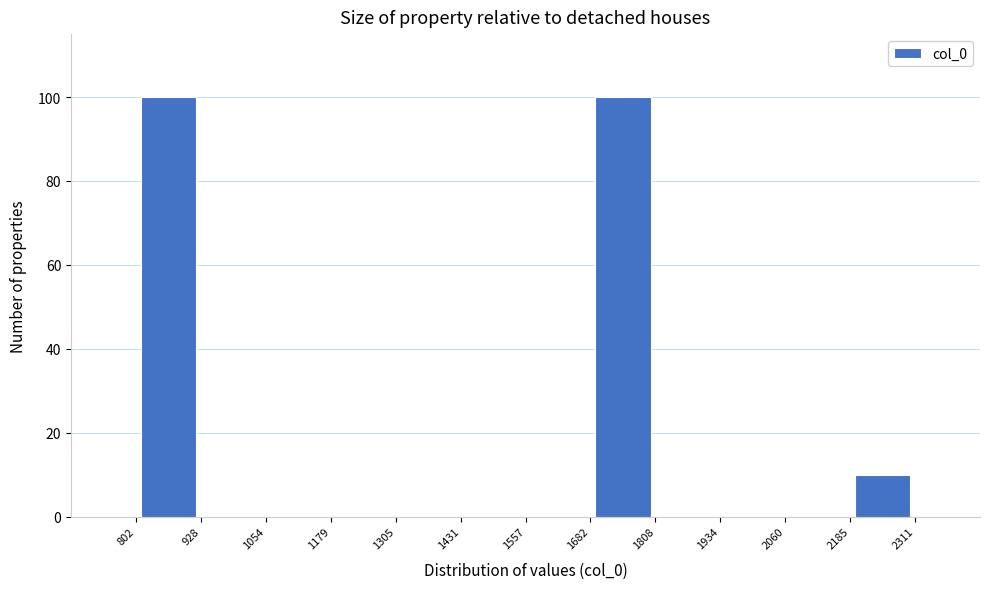

How tall is the bar that spans 2185 to 2311 on the x-axis? The values are not printed on the chart, so give them approximately, as read against the axis.

10